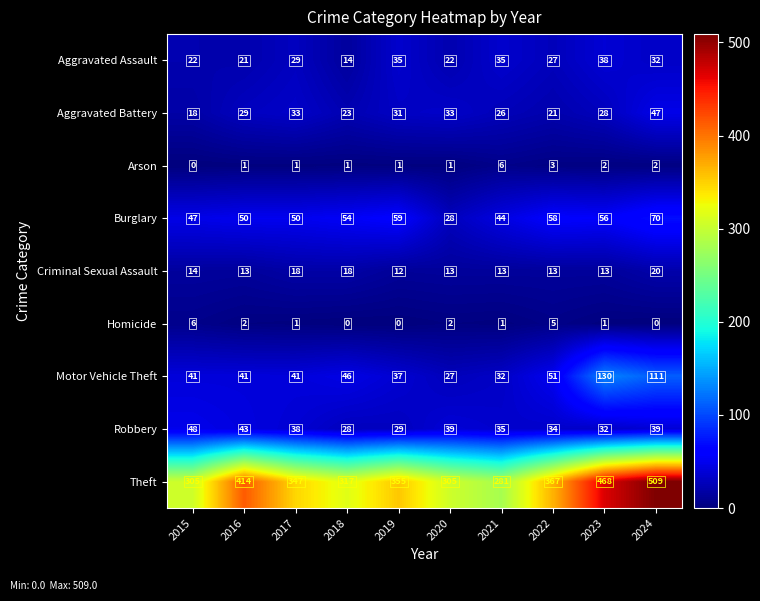

What value does the Aggravated Assault series have at 2024?

32